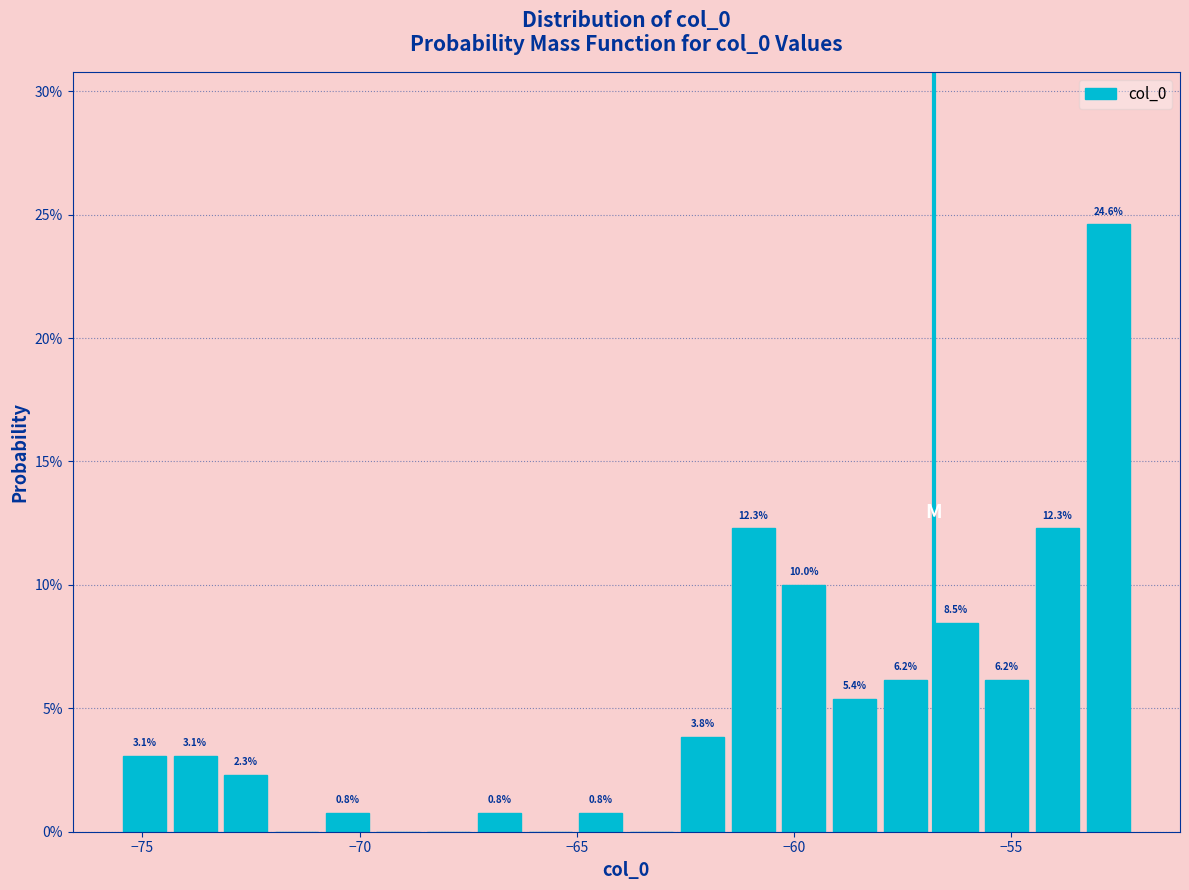

Read against the x-axis, roughly where is the centre of the tallest bar?

-53.0